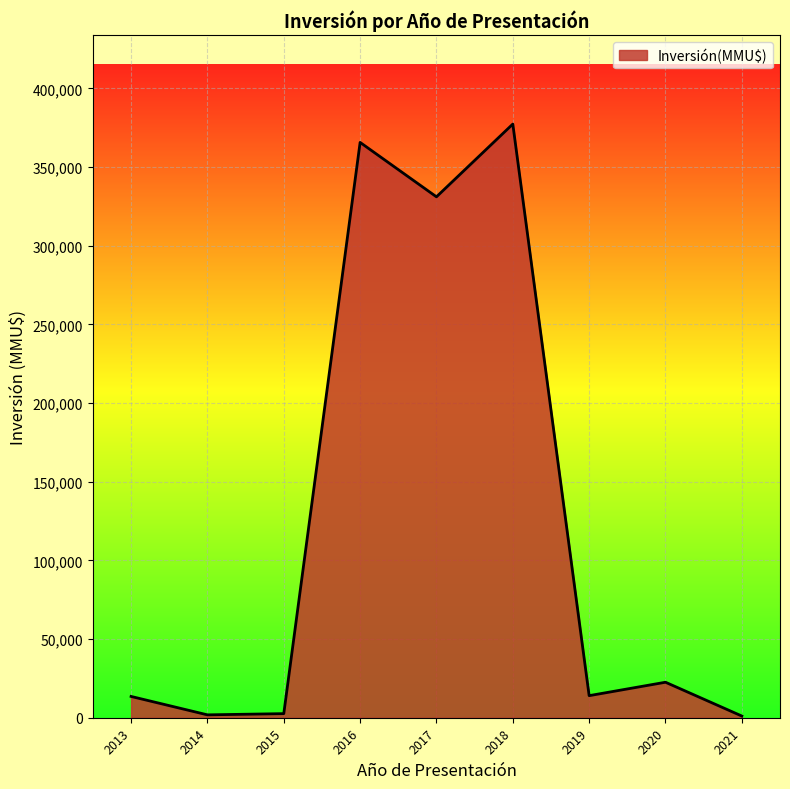

What is the greatest value displayed?

377303